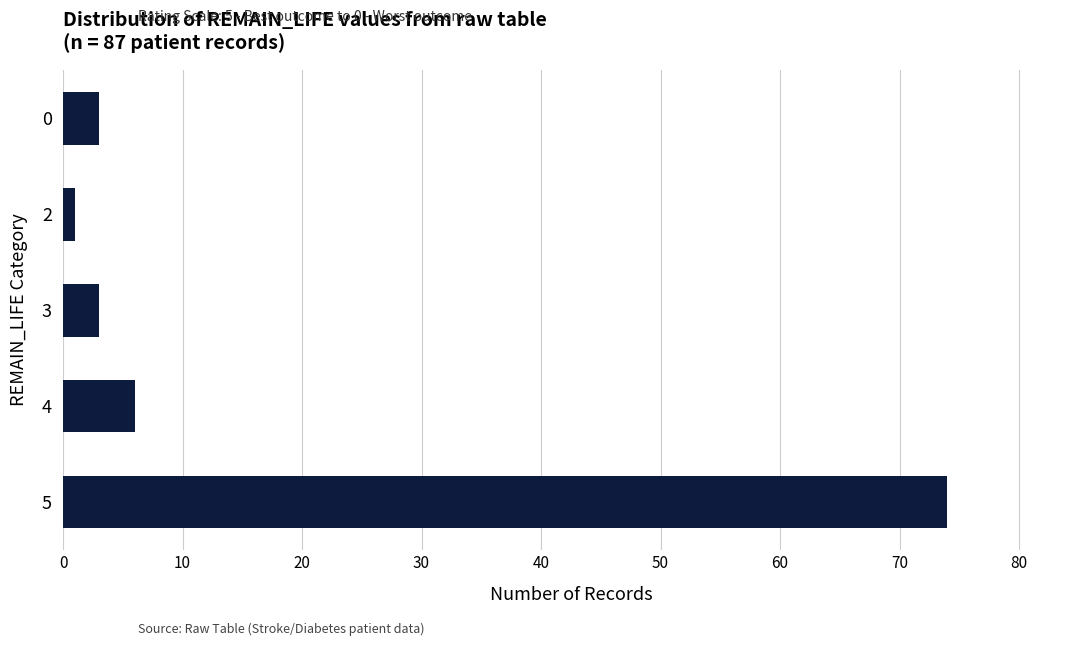

Between 5 and 4, which is larger?

5